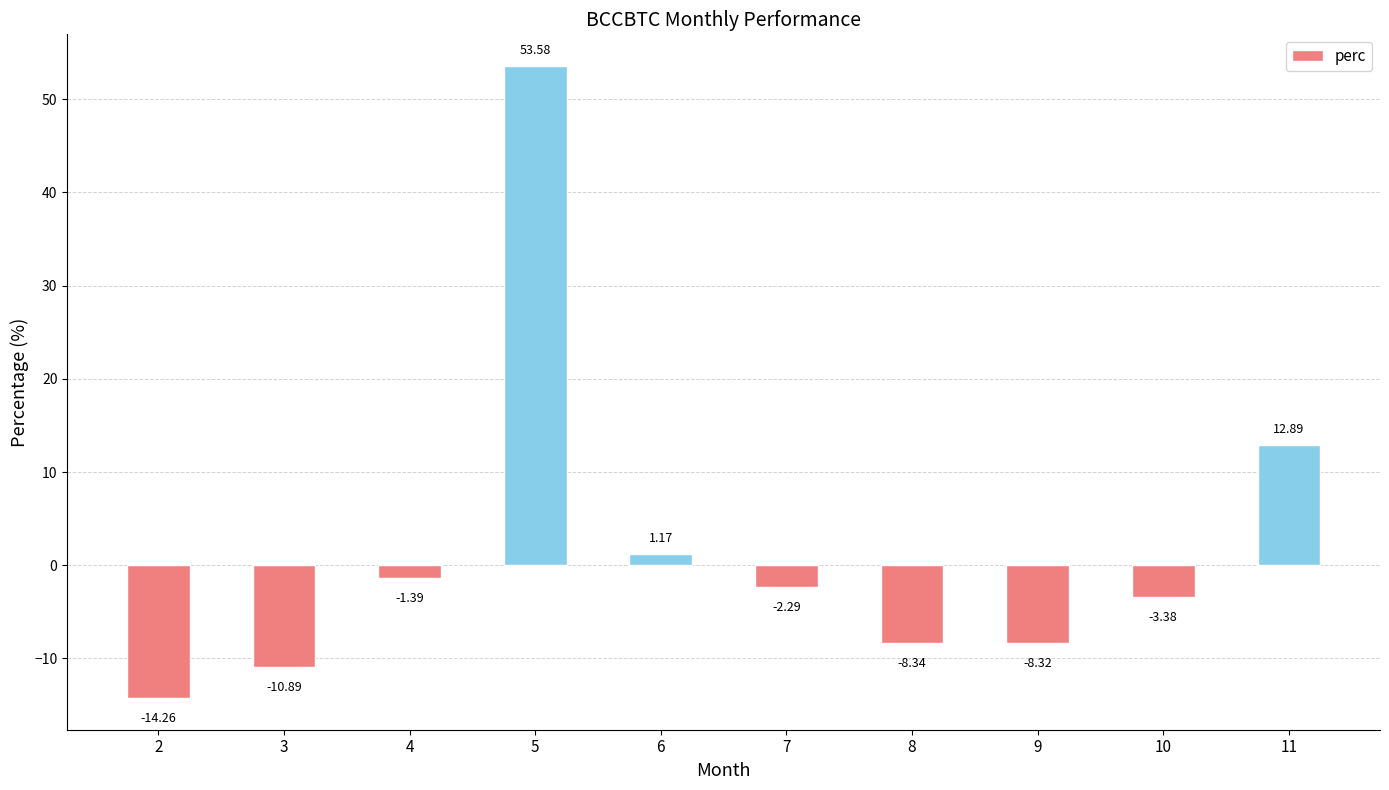

Which category has the highest value across all series?

5